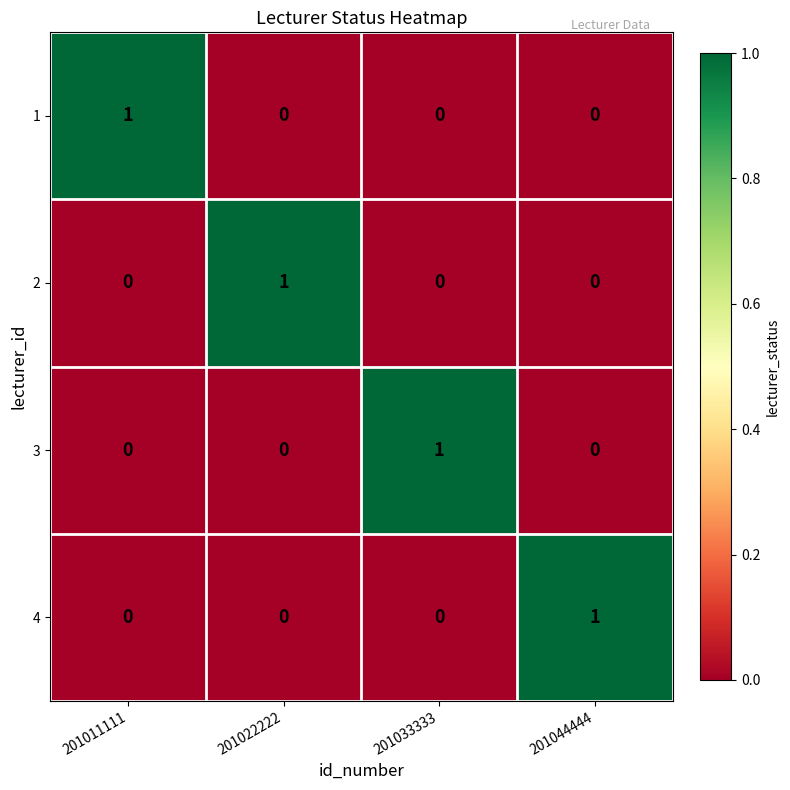

The value of 2 at 201022222 is 1. True or false?

True